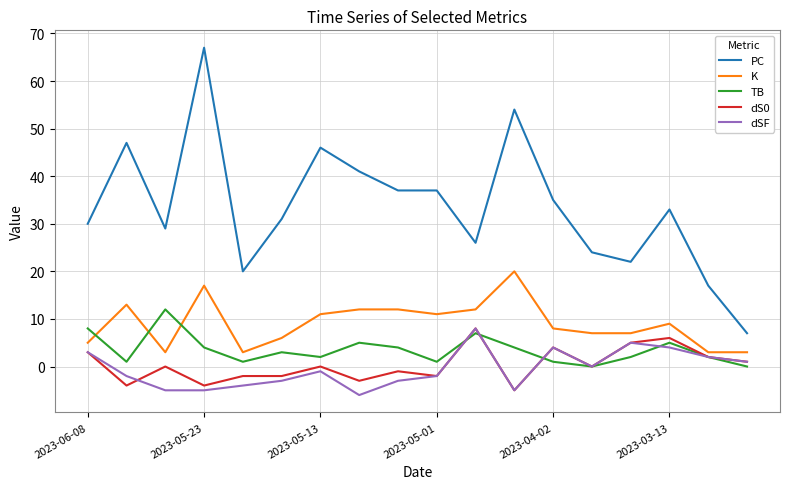

Which series has the largest total across all categories?

PC